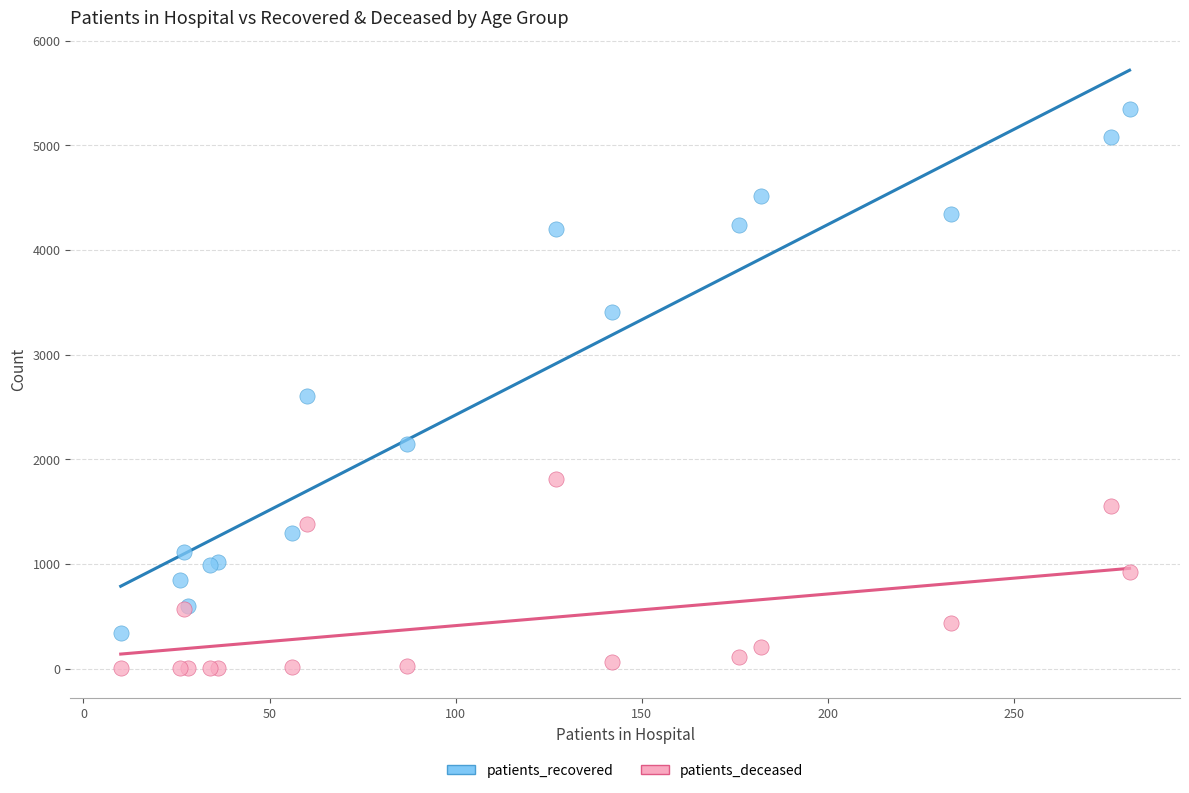

Which series reaches the maximum Y coordinate?

patients_recovered